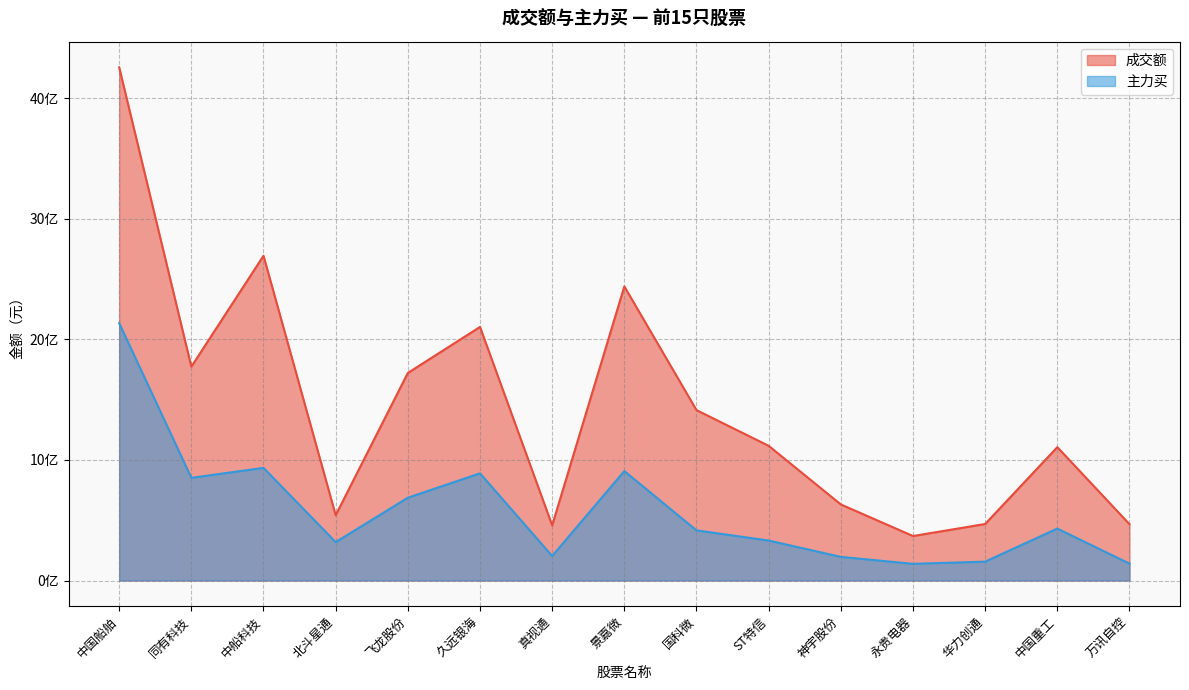

Where is the first local maximum for 成交额?

中船科技